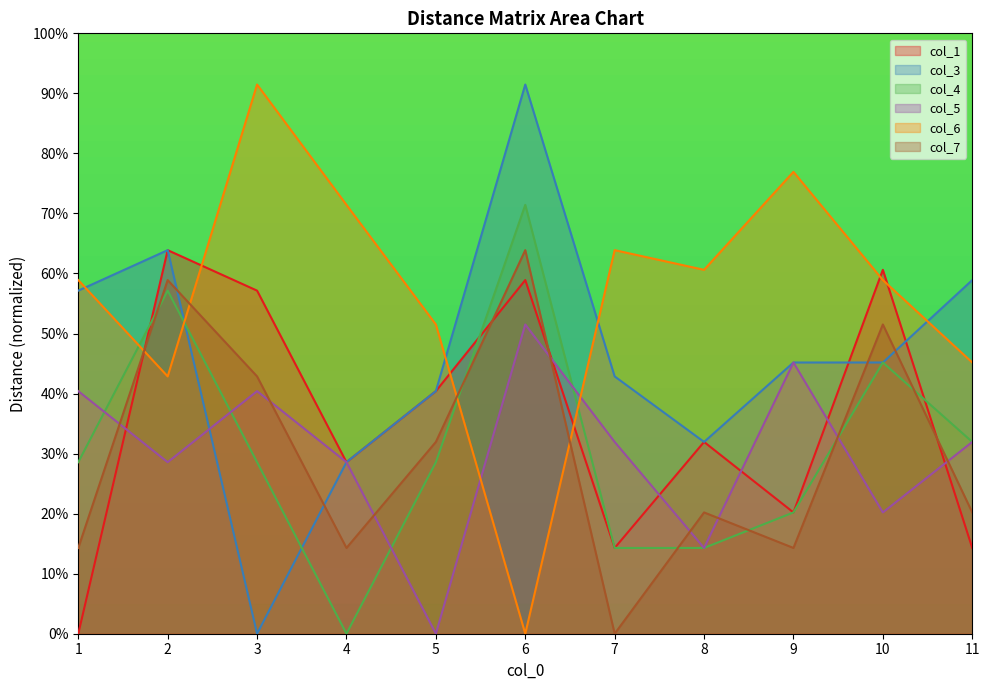

At which category does 1 reach its first local peak?

2